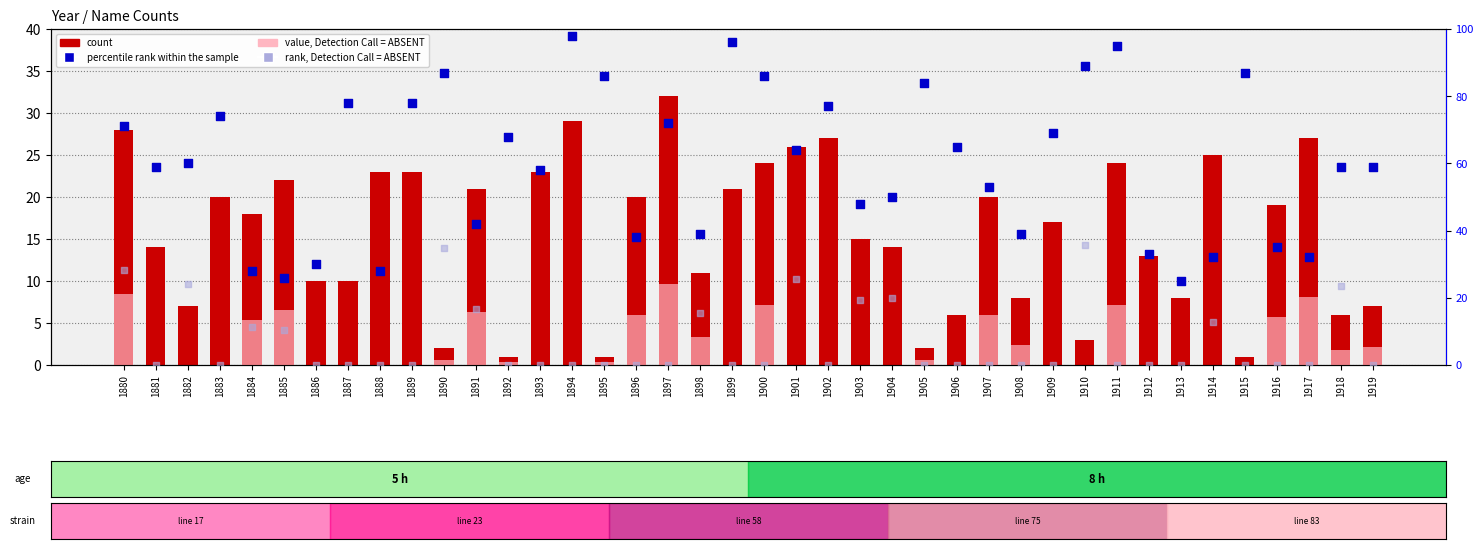

Which series reaches the maximum Y coordinate?

percentile rank within the sample